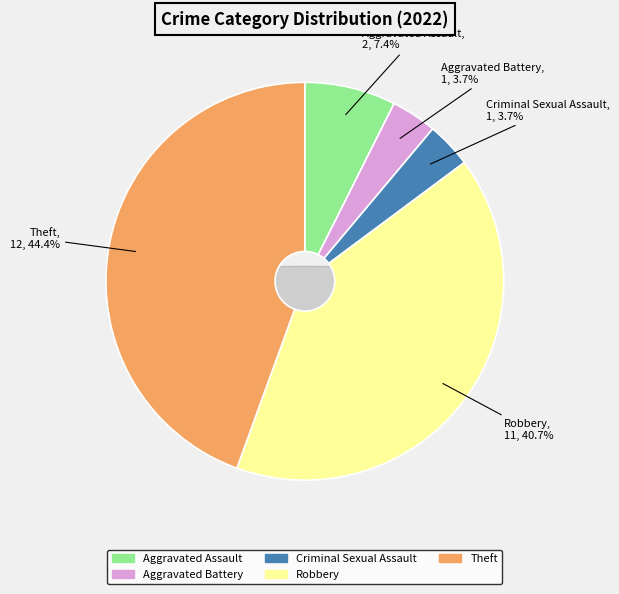

To the nearest percent, what is the average slice percentage?

20%